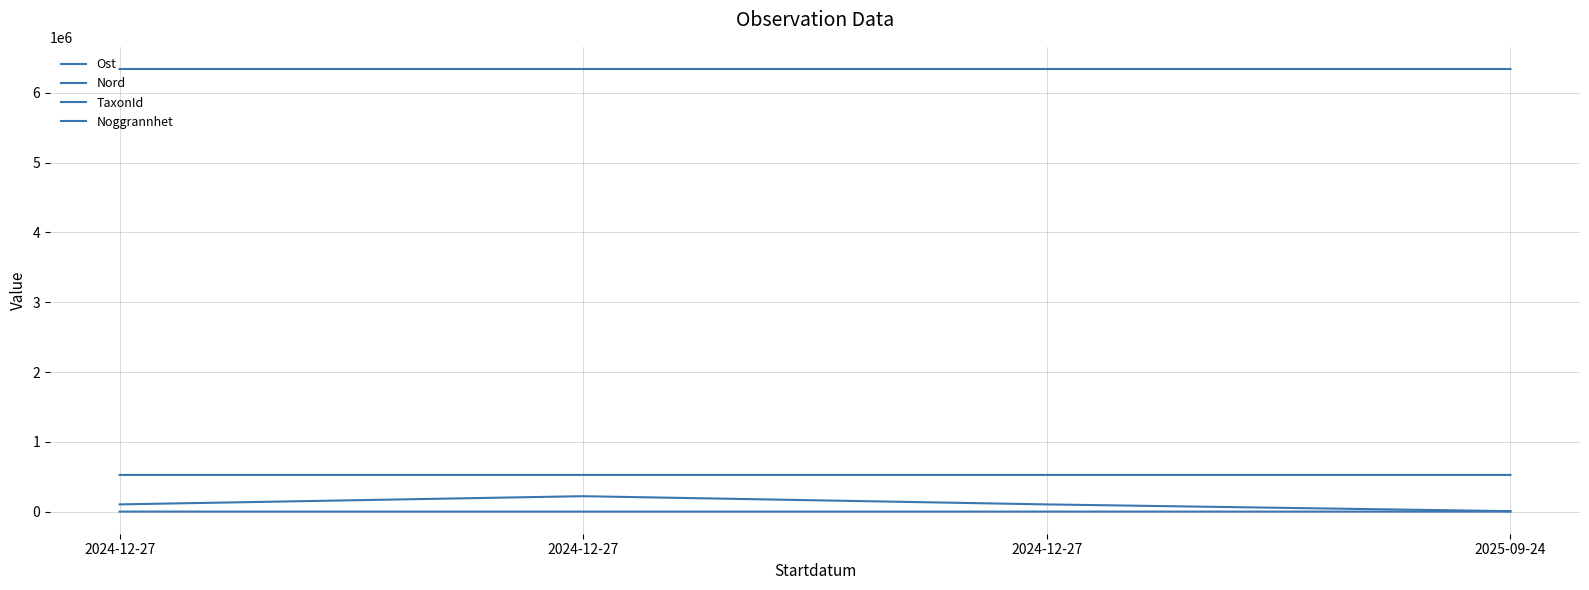

How many lines are shown in the chart?

4